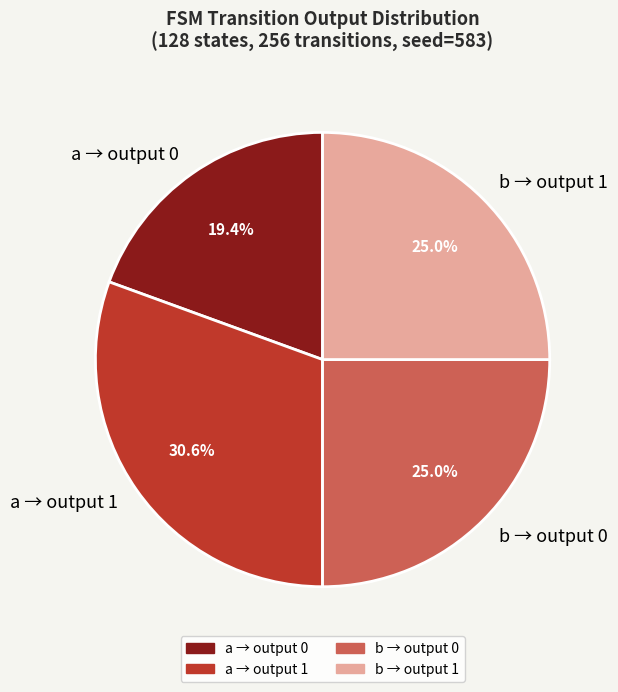

Is there any slice that represents more than half of the pie?

No